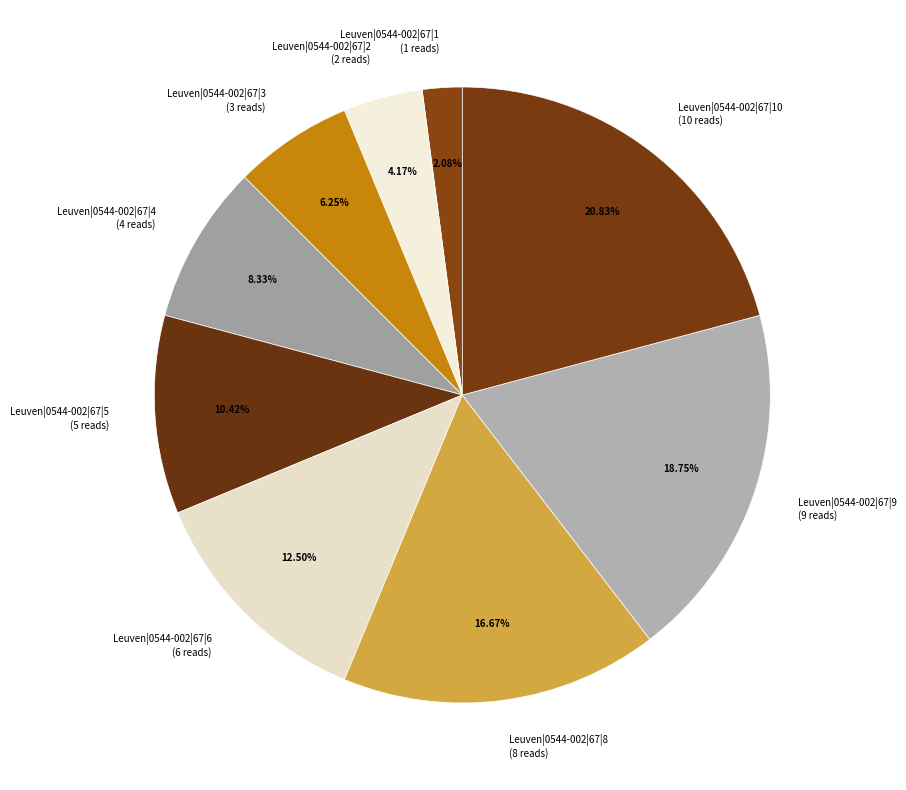

Rank the categories by value from lowest to highest.

Leuven|0544-002|67|1 (1 reads), Leuven|0544-002|67|2 (2 reads), Leuven|0544-002|67|3 (3 reads), Leuven|0544-002|67|4 (4 reads), Leuven|0544-002|67|5 (5 reads), Leuven|0544-002|67|6 (6 reads), Leuven|0544-002|67|8 (8 reads), Leuven|0544-002|67|9 (9 reads), Leuven|0544-002|67|10 (10 reads)